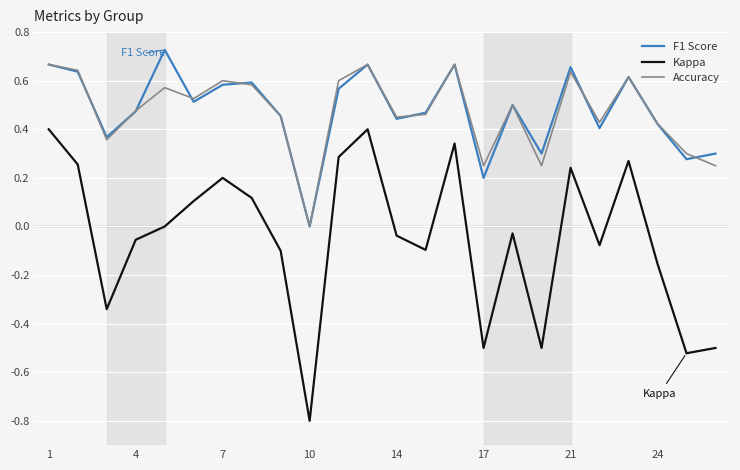

True or false: Kappa and Accuracy cross at least once.

False